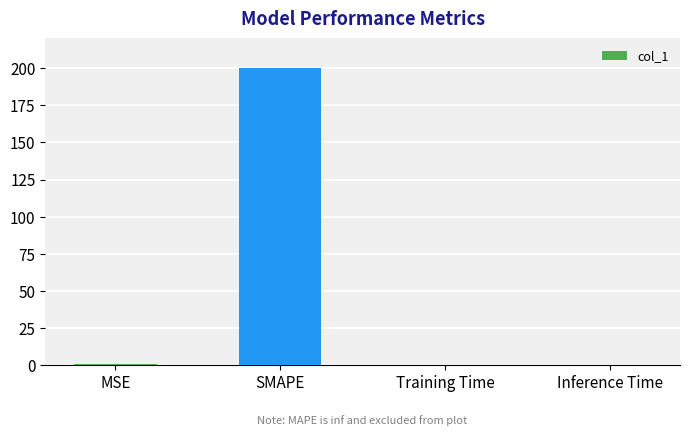

Is it true that the value at SMAPE is 352.0?

False